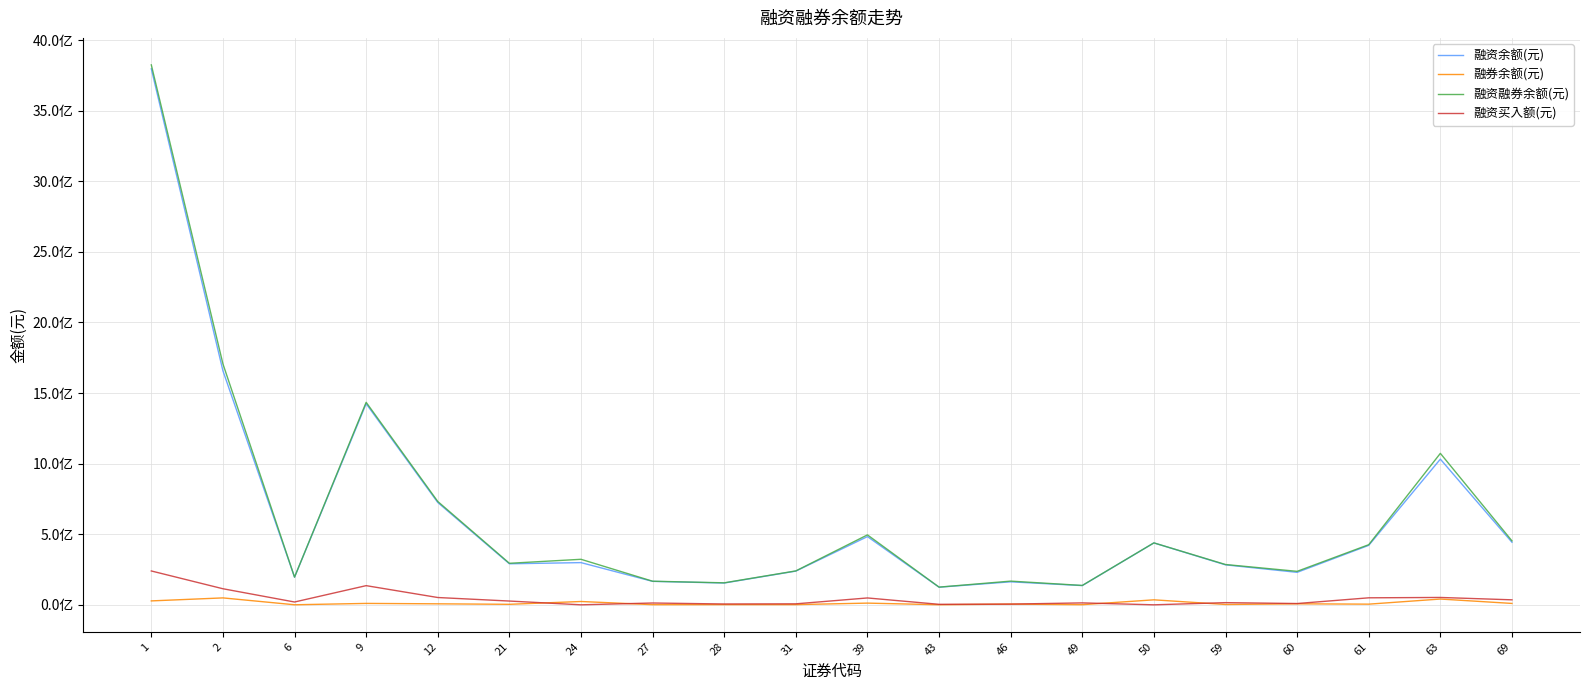

Is the value of 融券余额(元) at 49 greater than the value of 融资买入额(元) at 9?

No